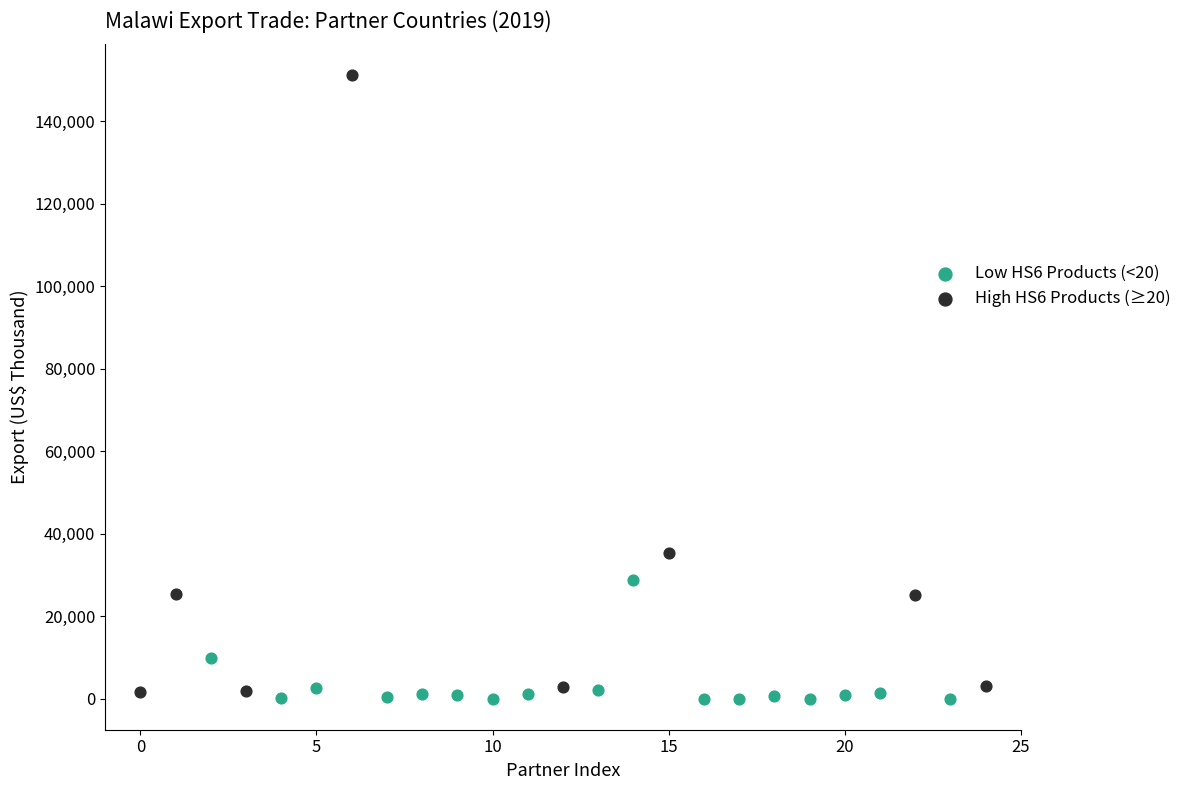

Which series has the largest Y range (max minus min)?

High HS6 Products (≥20)